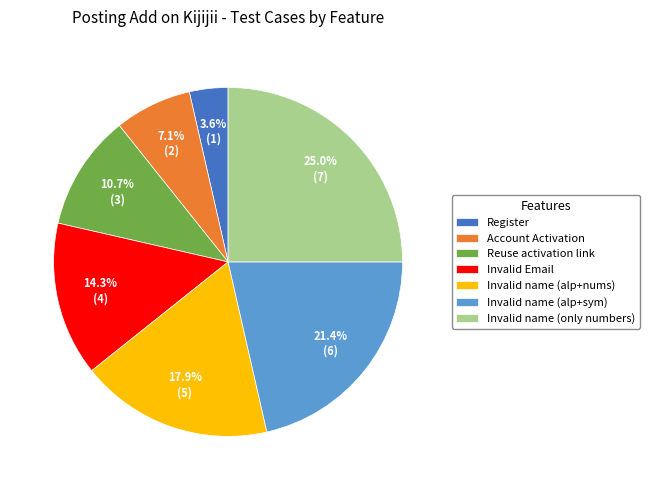

Does Reuse activation link represent more than half of the total?

No